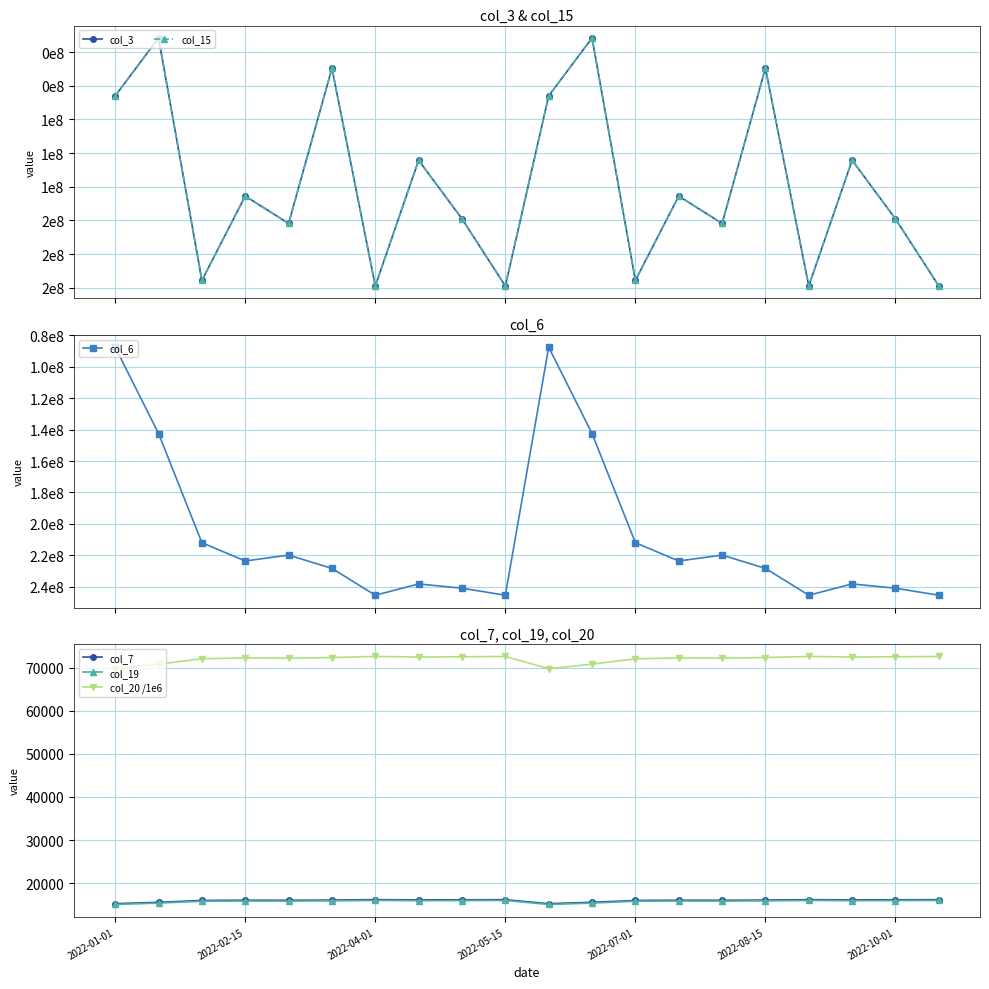

How many data points does each series have?

20